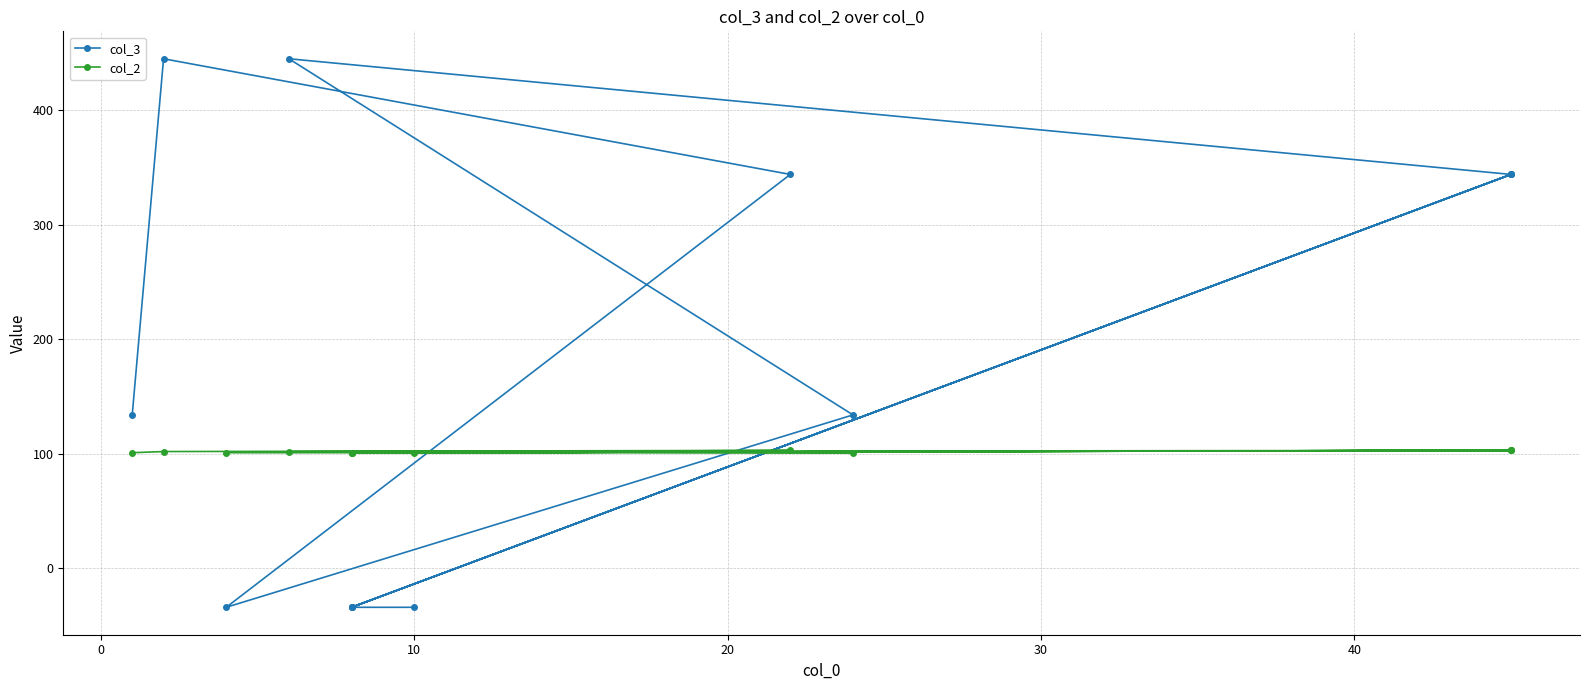

What is the highest value of the col_2 series?

103